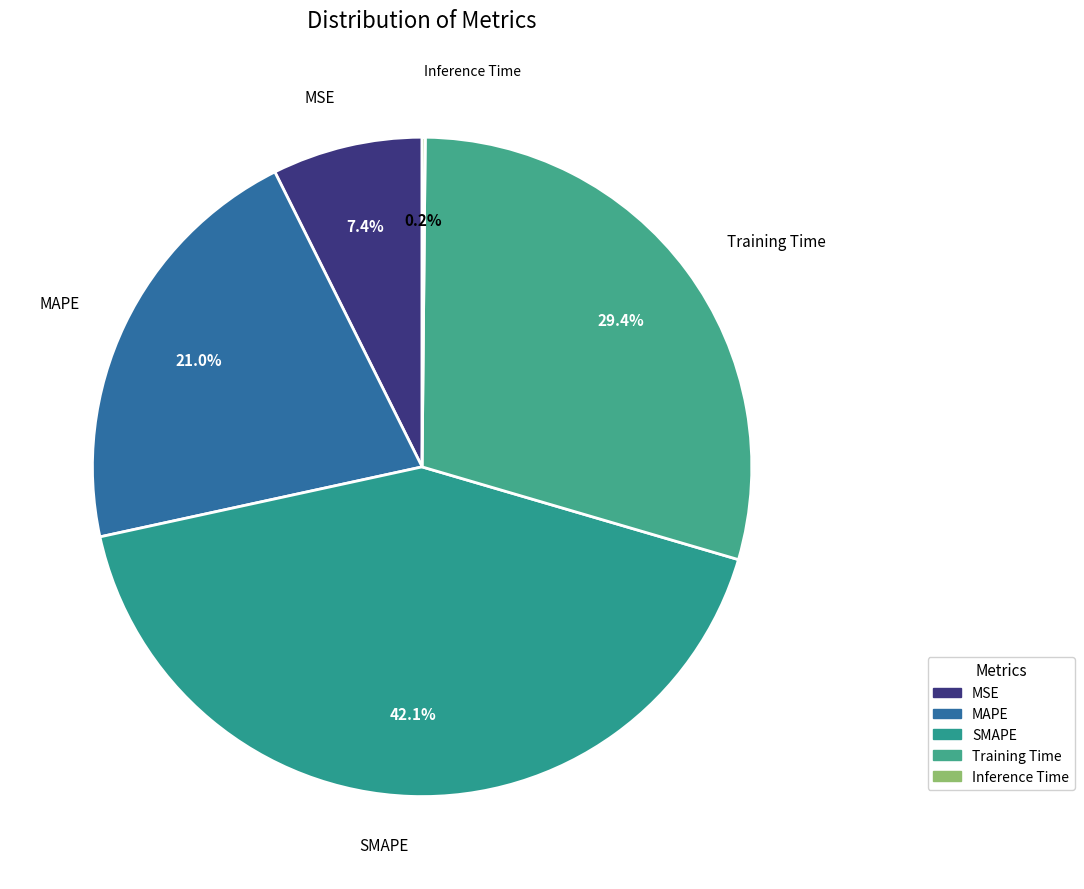

What is the largest slice in the pie chart?

SMAPE